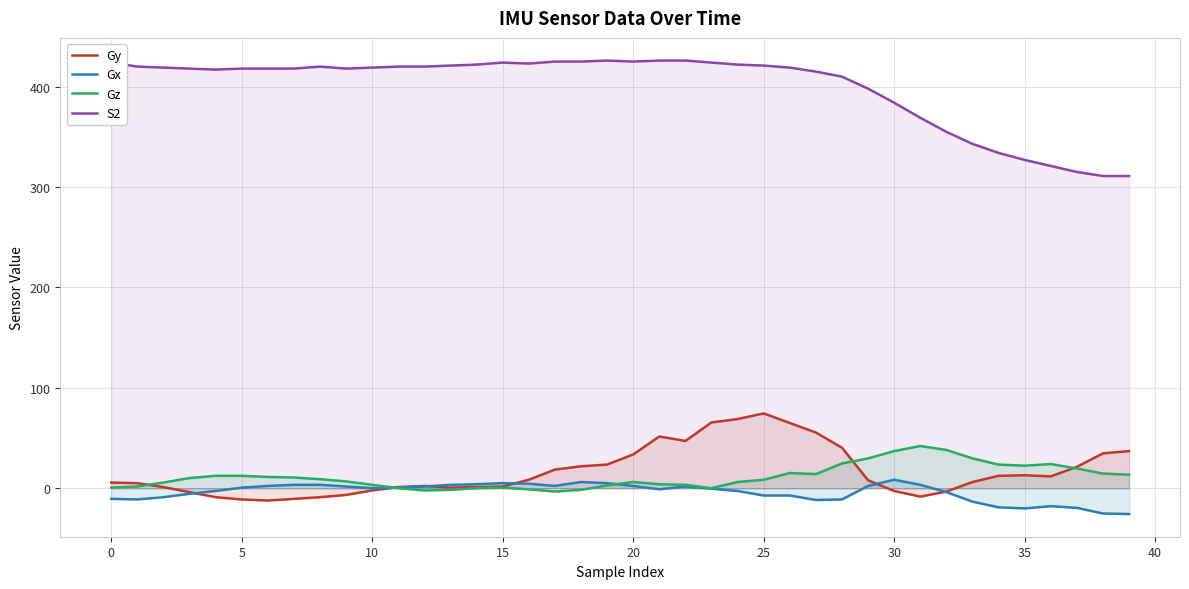

At how many categories does at least one series exceed 83?

40